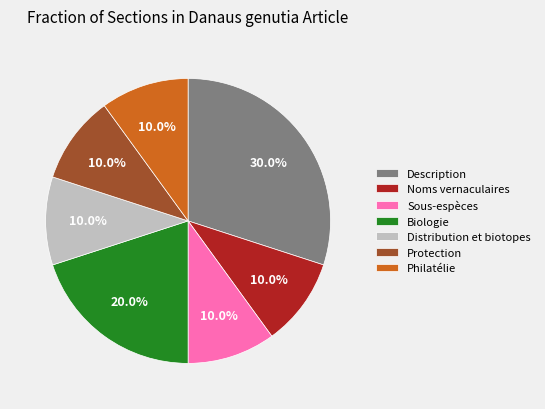

To the nearest percent, what is the combined percentage of Description and Biologie?

50%